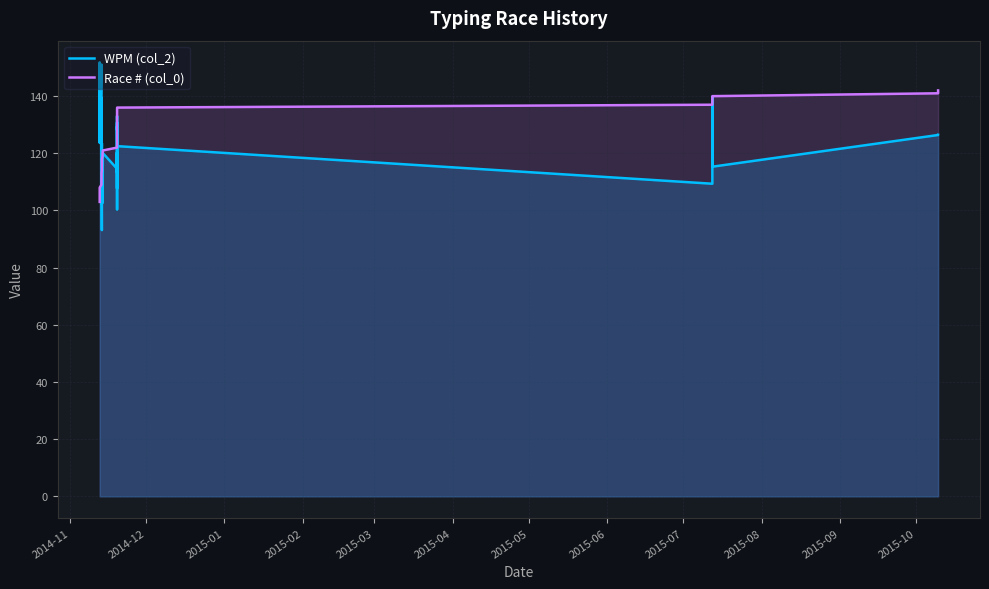

Does the chart have visible grid lines?

Yes